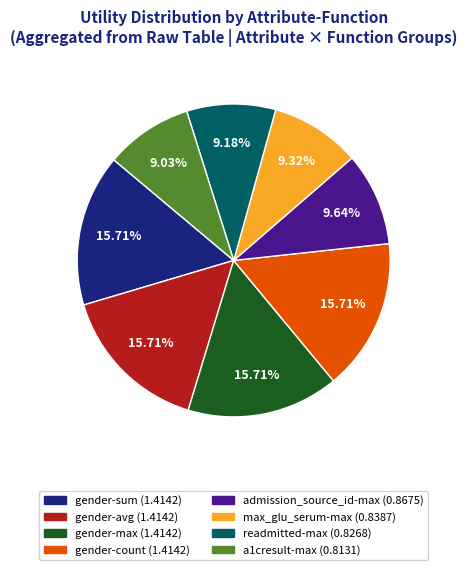

What percentage is the gender-sum slice, to the nearest percent?

16%